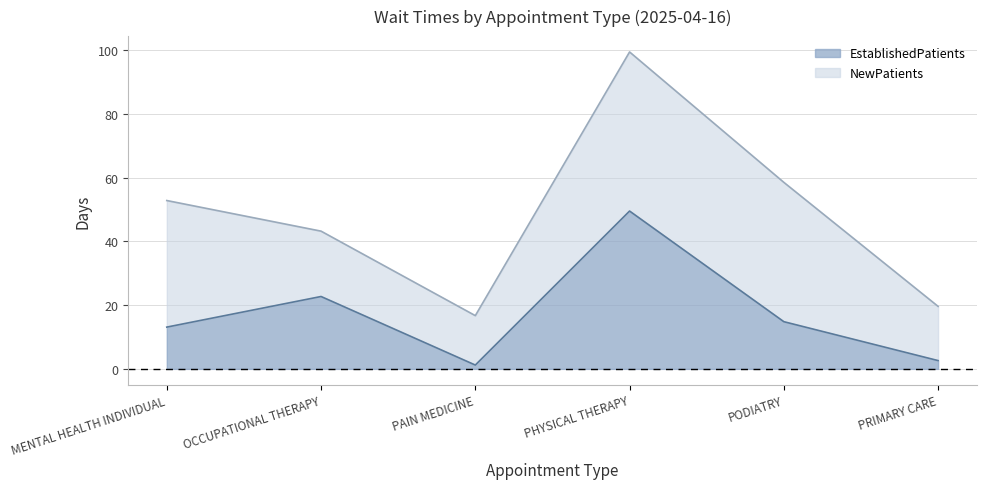

The value at PAIN MEDICINE is 0.7. True or false?

False